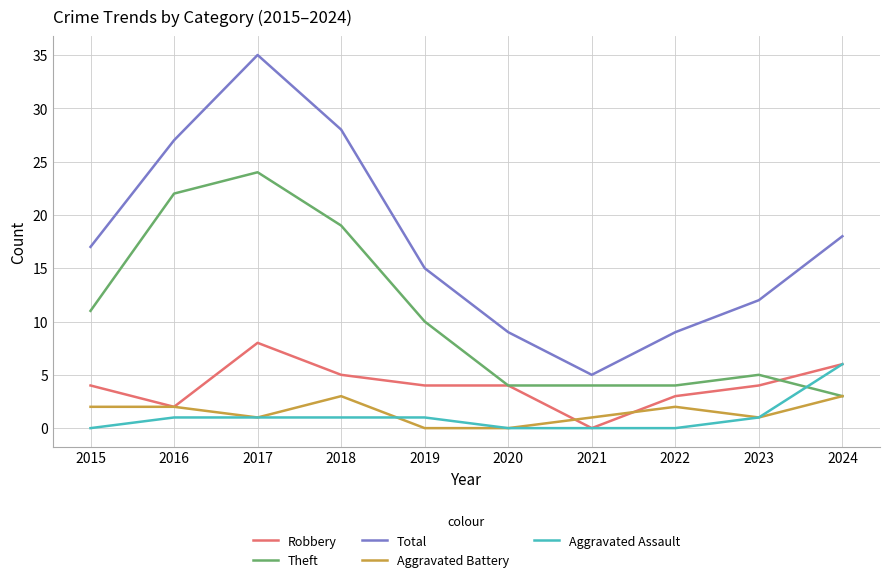

Which series has the largest range (max minus min)?

Total